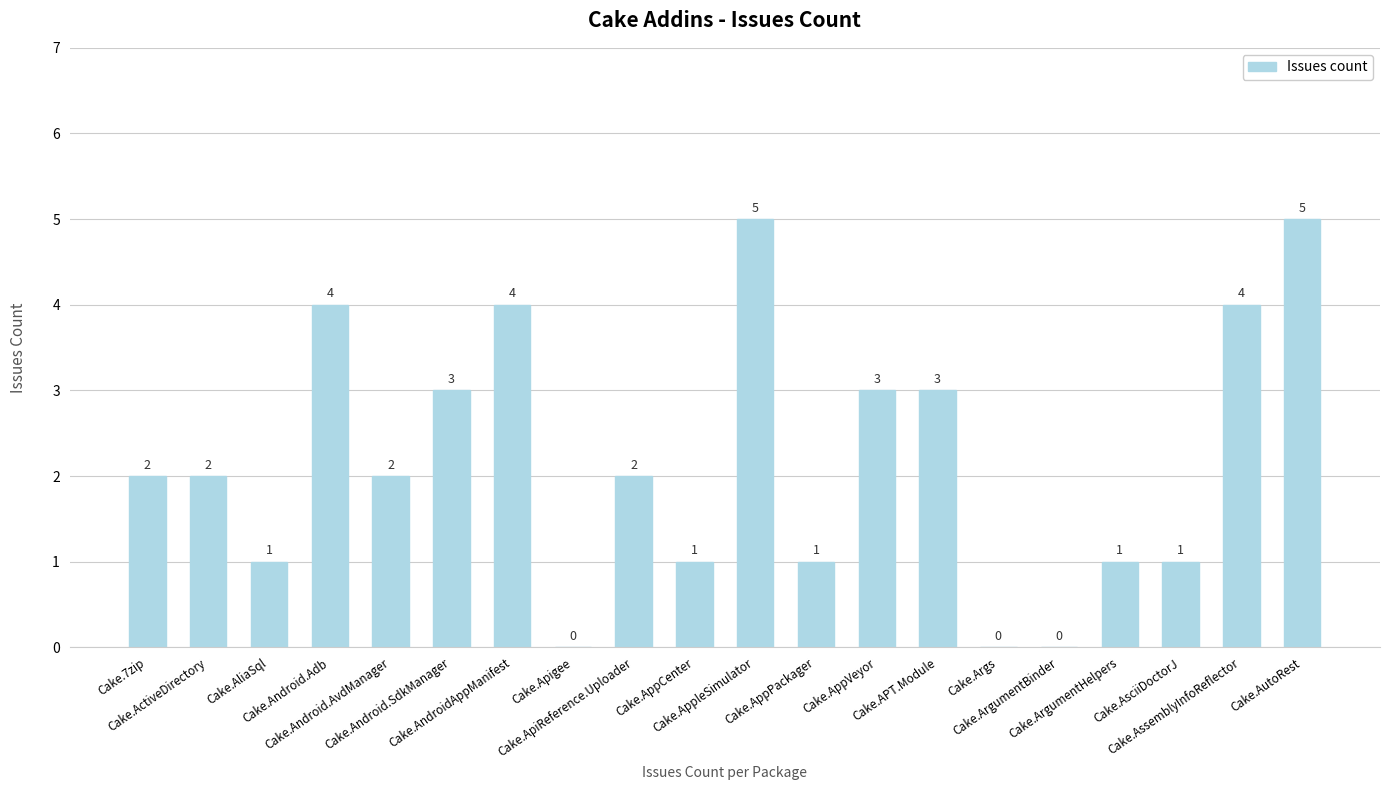

The value at Cake.AutoRest is 5. True or false?

True